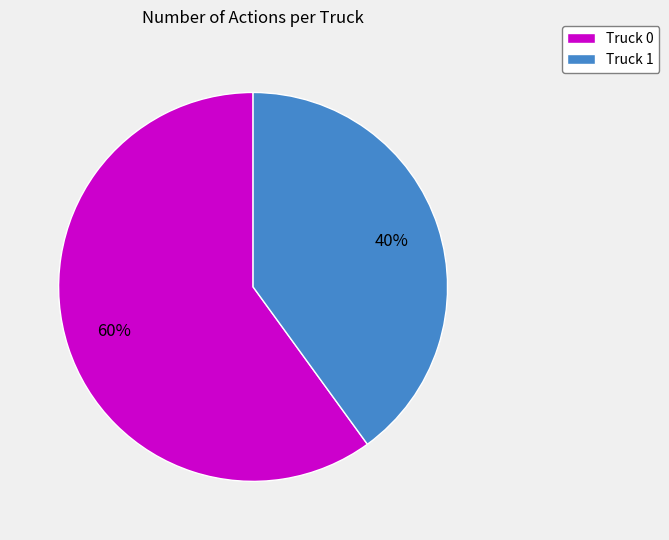

What percentage is the Truck 1 slice, to the nearest percent?

40%